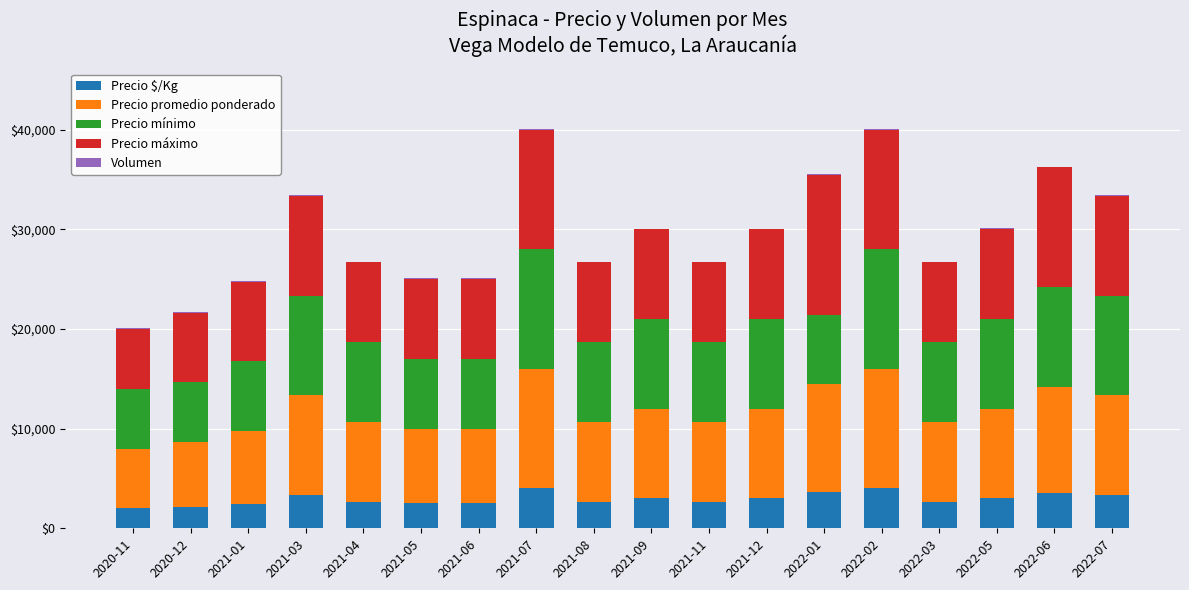

At how many categories does at least one series exceed 8619?

9